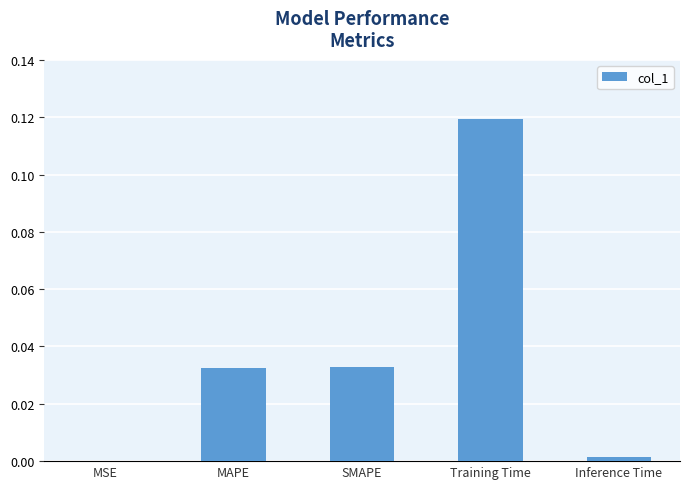

At which category does the chart reach its peak across all series?

Training Time